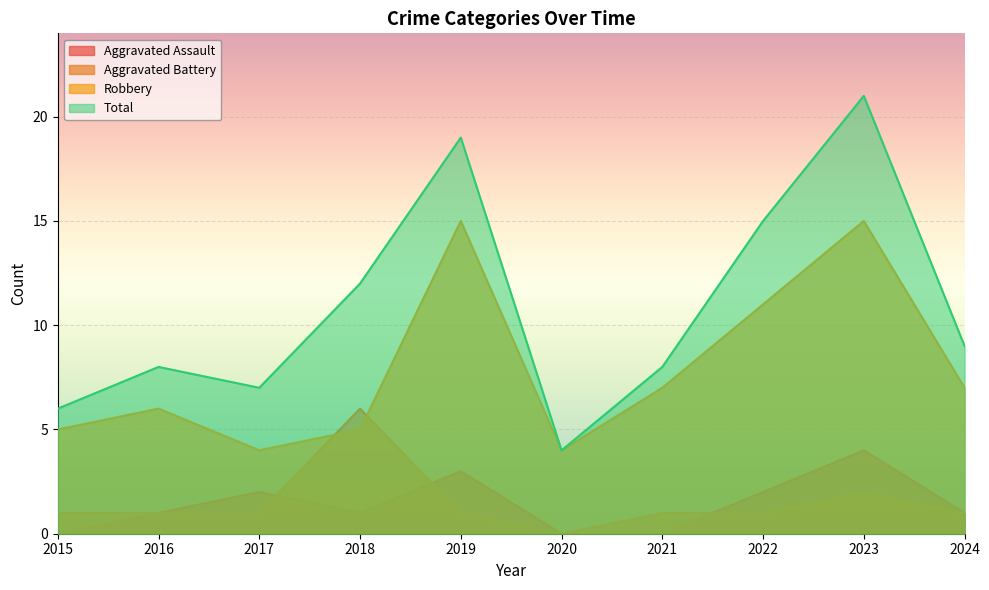

Reading left to right, list all the values displayed in this chart.

Aggravated Assault: 2015=0	2016=1	2017=2	2018=1	2019=3	2020=0	2021=0	2022=2	2023=4	2024=1
Aggravated Battery: 2015=1	2016=1	2017=1	2018=6	2019=1	2020=0	2021=1	2022=1	2023=2	2024=1
Robbery: 2015=5	2016=6	2017=4	2018=5	2019=15	2020=4	2021=7	2022=11	2023=15	2024=7
Total: 2015=6	2016=8	2017=7	2018=12	2019=19	2020=4	2021=8	2022=15	2023=21	2024=9